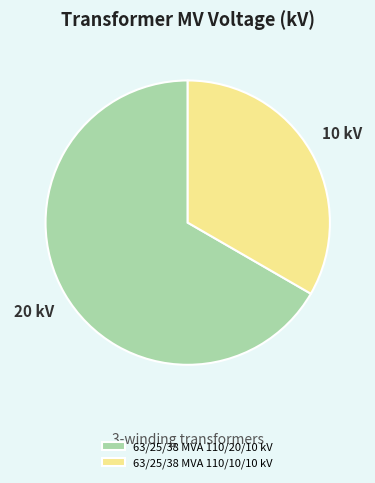

Rank the categories by value from highest to lowest.

63/25/38 MVA 110/20/10 kV, 63/25/38 MVA 110/10/10 kV